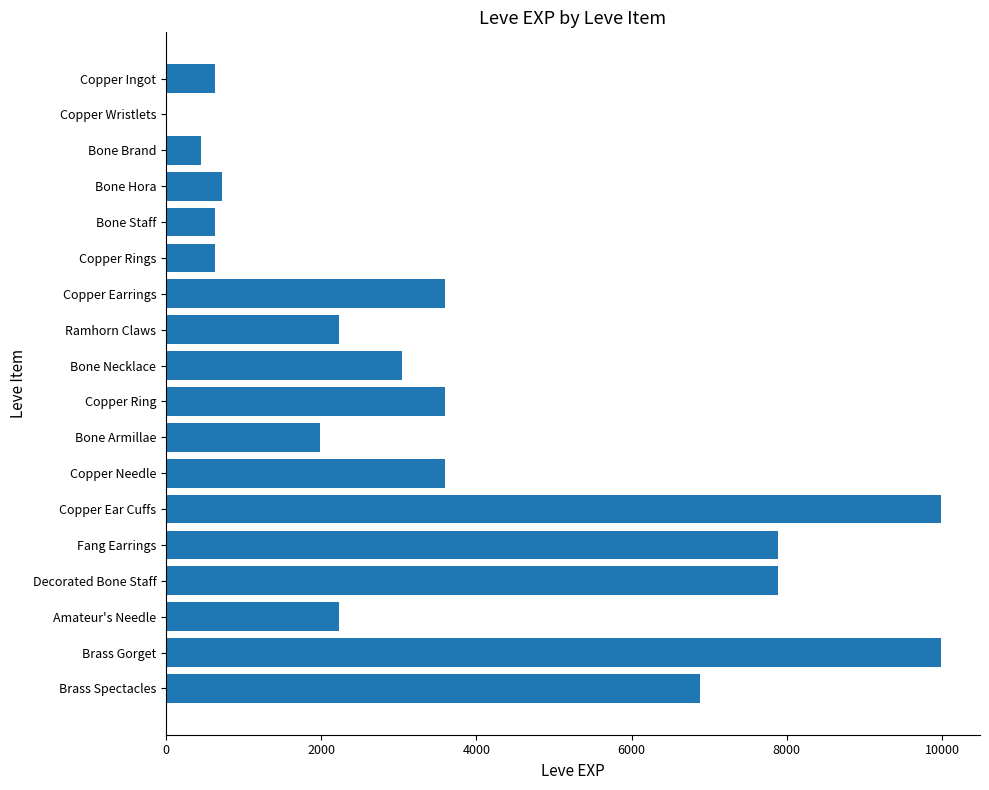

Reading bottom to top, transcribe all the data shown in this chart.

Brass Spectacles=6880	Brass Gorget=9990	Amateur's Needle=2230	Decorated Bone Staff=7880	Fang Earrings=7880	Copper Ear Cuffs=9990	Copper Needle=3600	Bone Armillae=1980	Copper Ring=3600	Bone Necklace=3040	Ramhorn Claws=2230	Copper Earrings=3600	Copper Rings=630	Bone Staff=630	Bone Hora=720	Bone Brand=450	Copper Wristlets=1	Copper Ingot=630